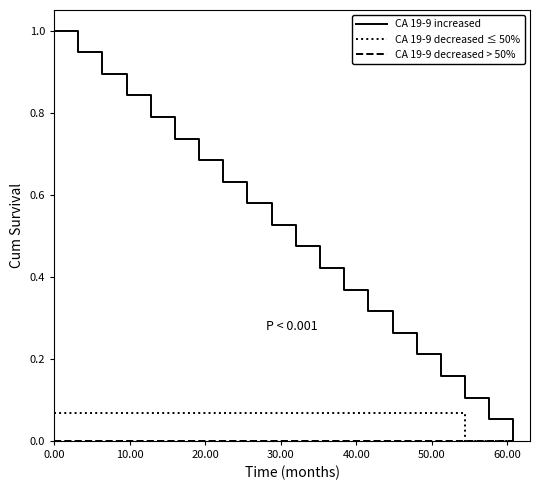

Which series has the largest range (max minus min)?

CA 19-9 increased